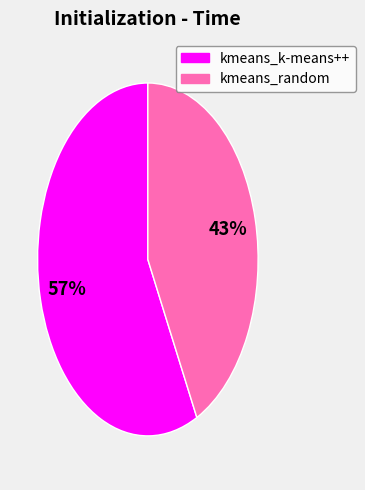

Which slice is the smallest?

kmeans_random